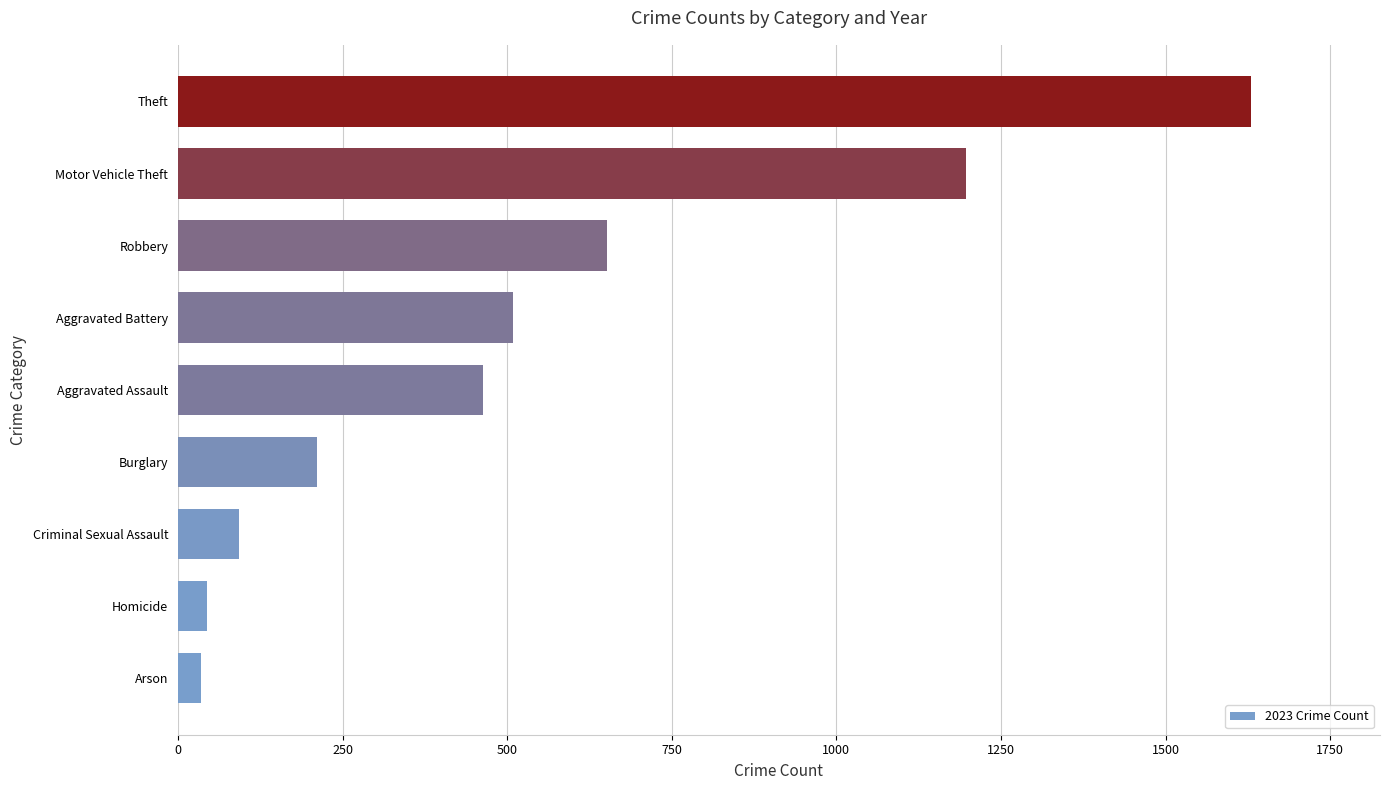

Does the chart contain stacked bars?

No